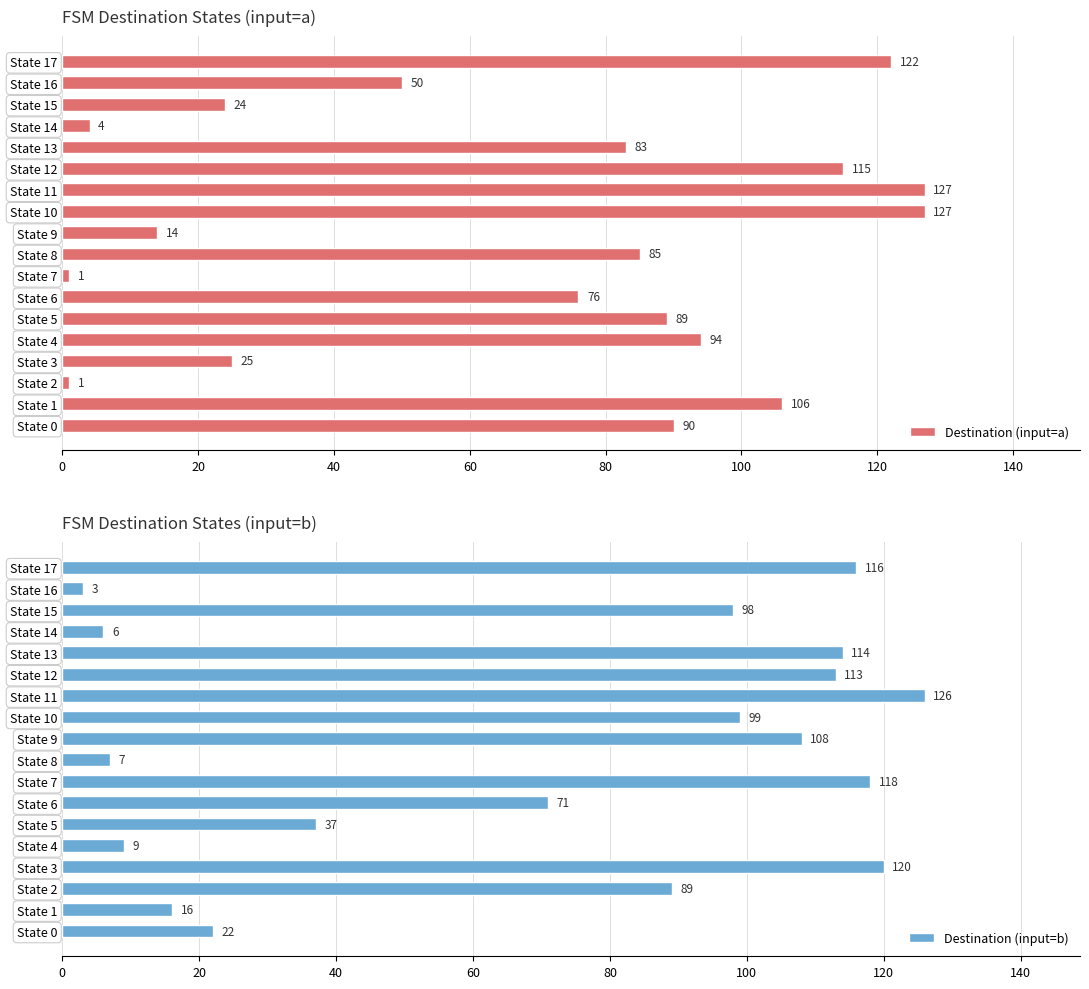

The Destination (input=a) series shows 123 at State 8. True or false?

False